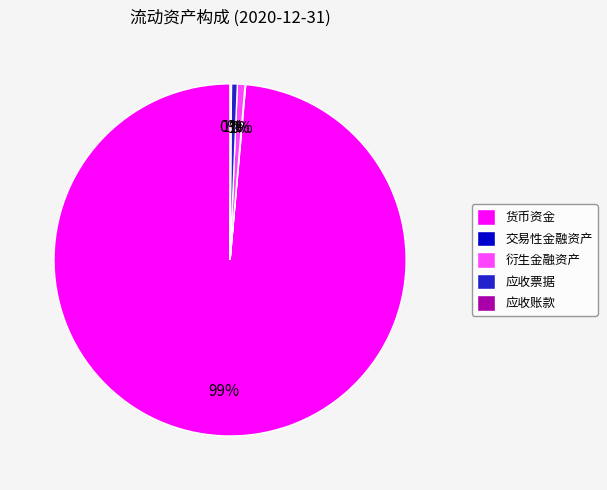

Is it true that 衍生金融资产 is 11% of the pie?

False